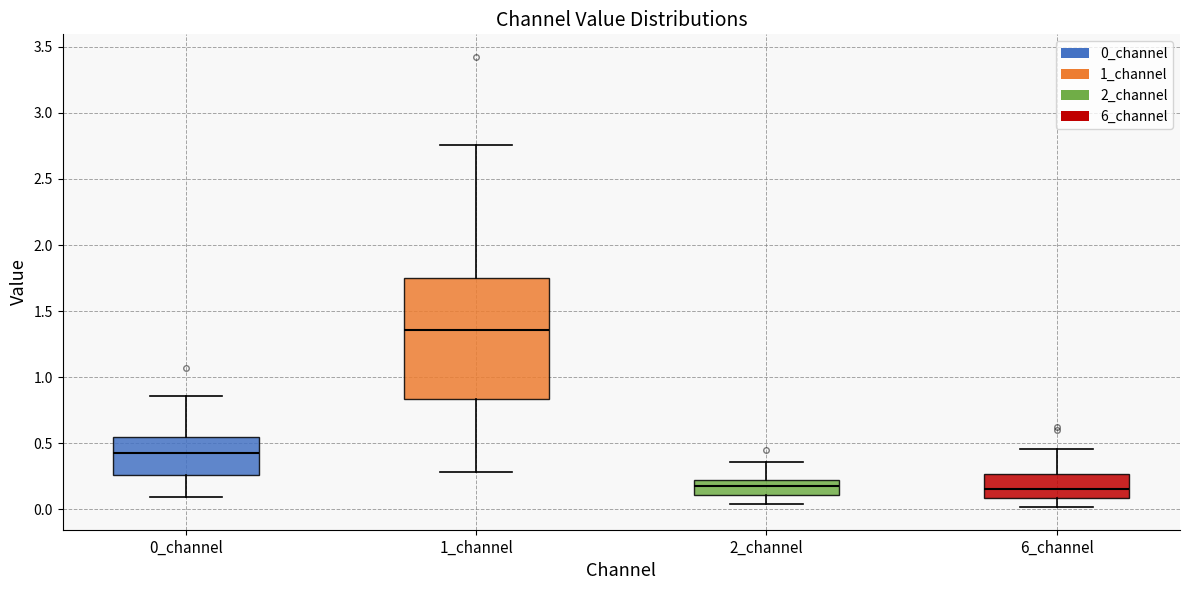

Comparing the boxes themselves (not the whiskers), which one is the tallest?

1_channel